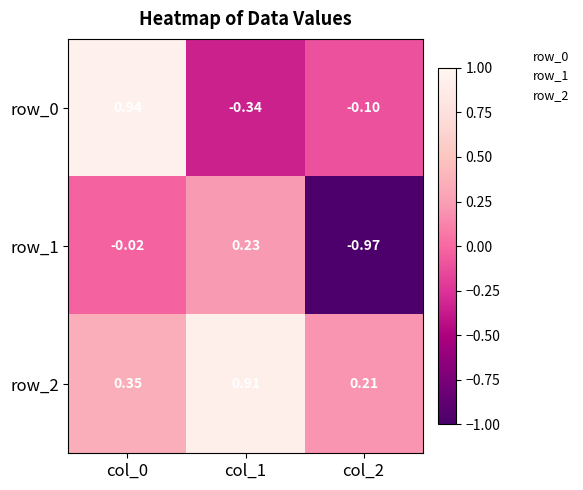

Is the value of row_0 at col_1 greater than the value of row_2 at col_0?

No